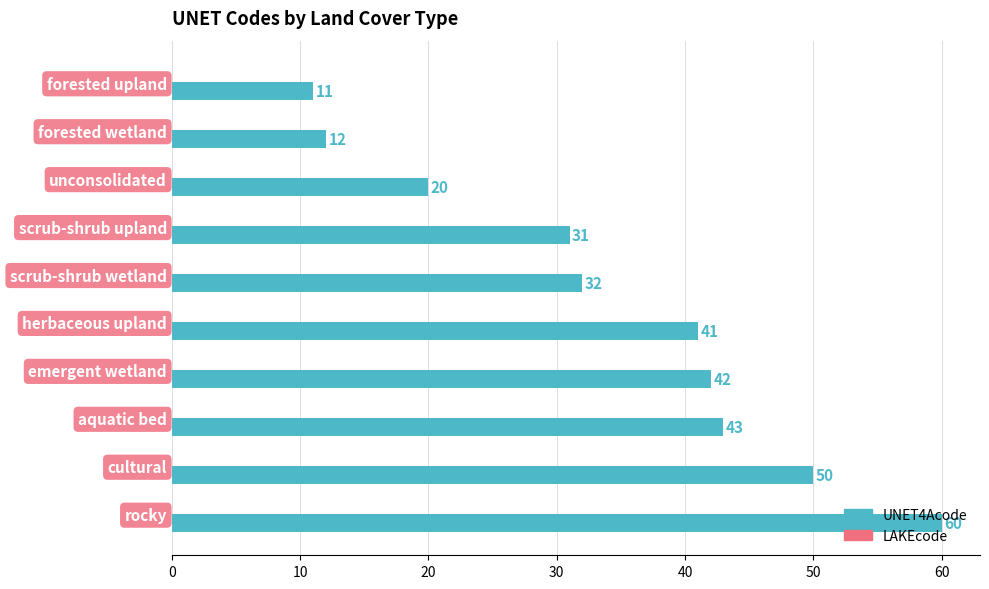

List the labels in order of value, smallest first.

forested upland, forested wetland, unconsolidated, scrub-shrub upland, scrub-shrub wetland, herbaceous upland, emergent wetland, aquatic bed, cultural, rocky